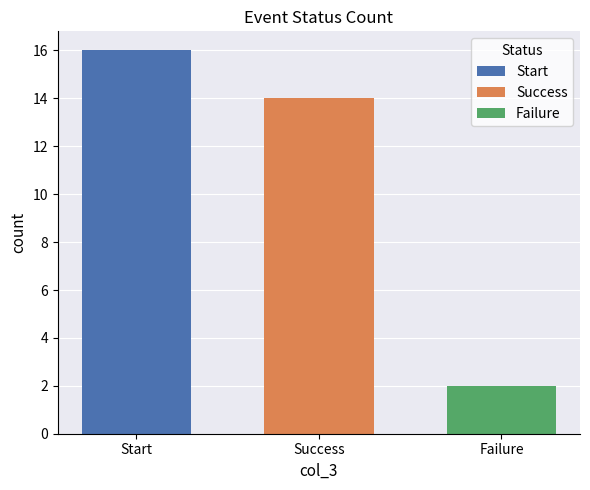

What is the sum of all values?

32